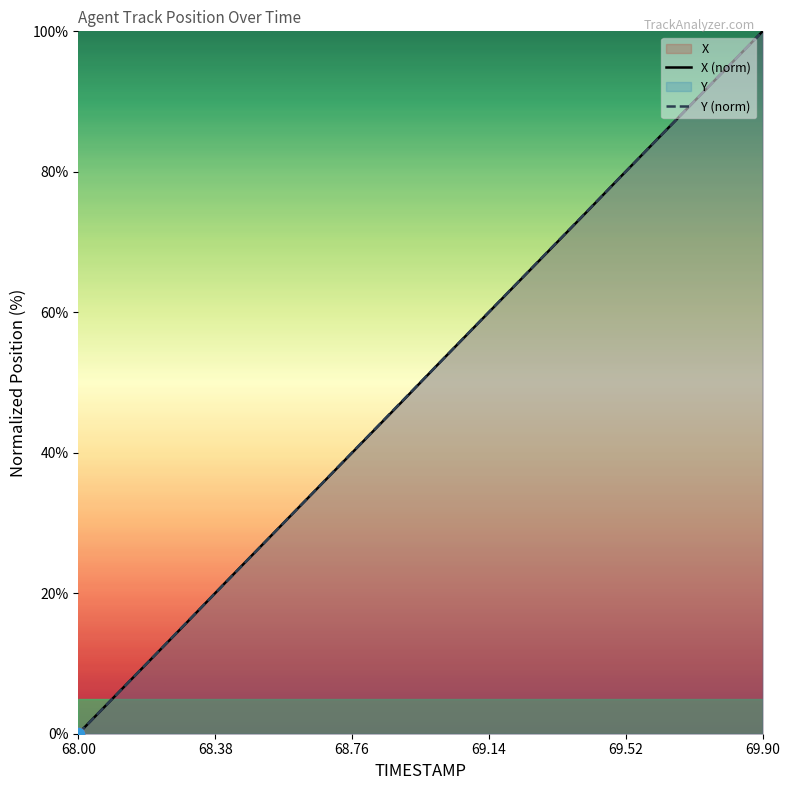

At which category is the sum across all series the highest?

69.90